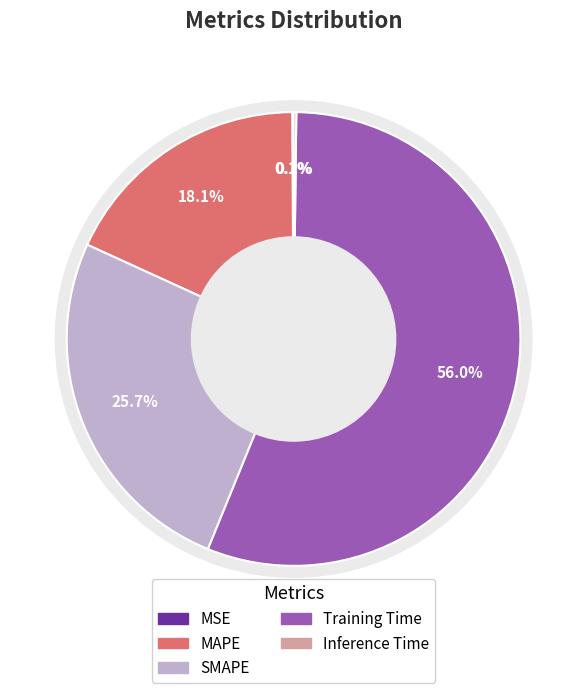

To the nearest percent, what is the difference between the Inference Time and Training Time slice percentages?

56%